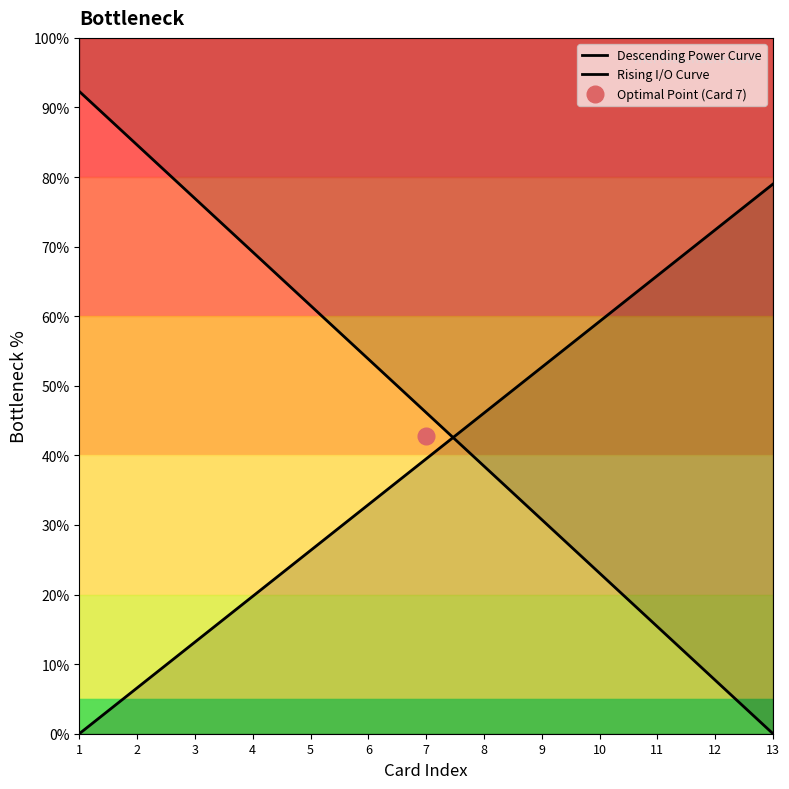

List the labels in order of Descending Power Curve value, smallest first.

13, 12, 11, 10, 9, 8, 7, 6, 5, 4, 3, 2, 1